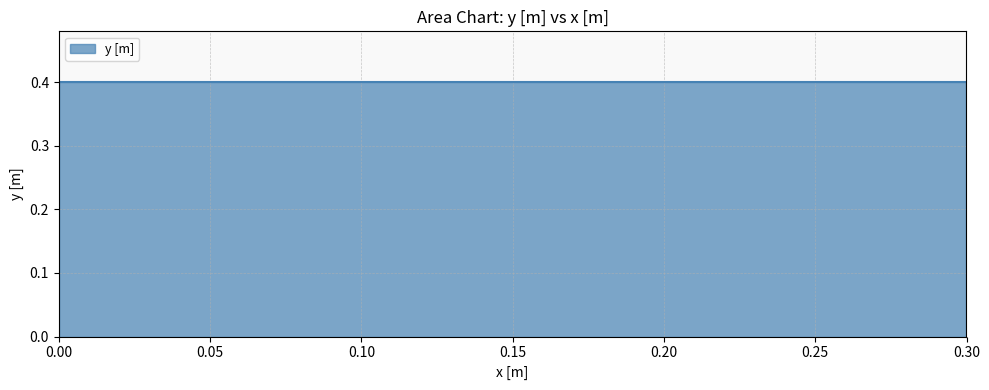

How many positive values are there?

2